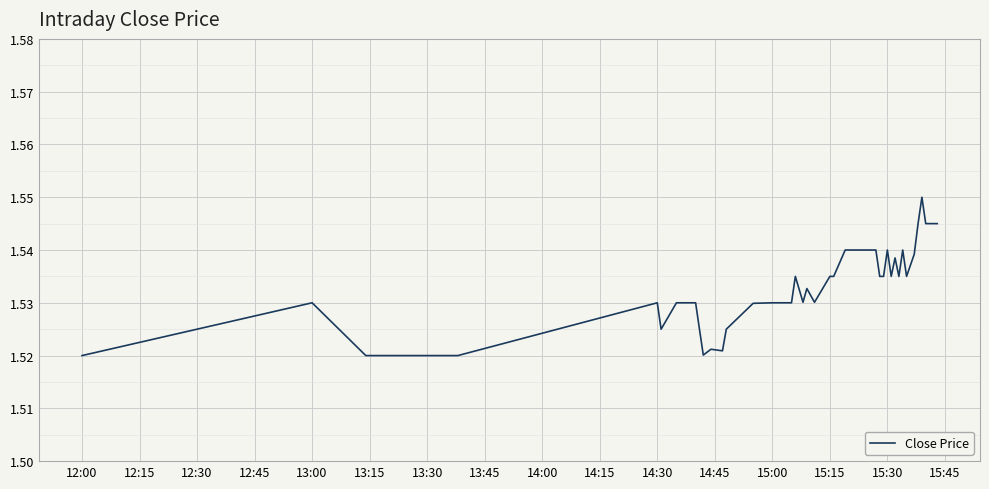

How many lines are shown in the chart?

1